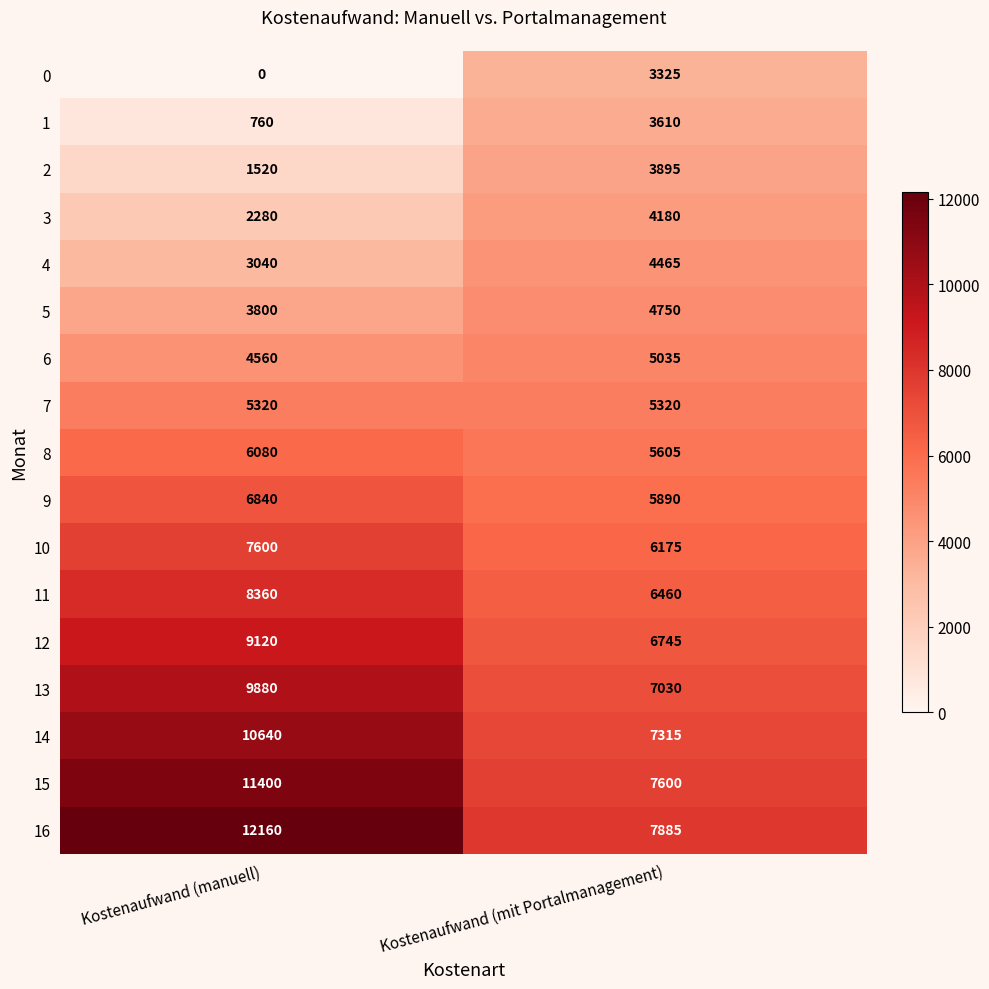

Between Kostenaufwand (manuell) and Kostenaufwand (mit Portalmanagement), which series saw the biggest shift?

16